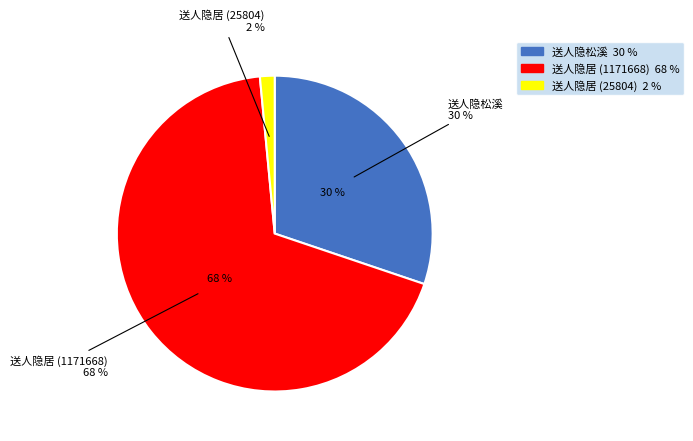

What percentage is NOT represented by 送人隐居 (25804)?

98.5%